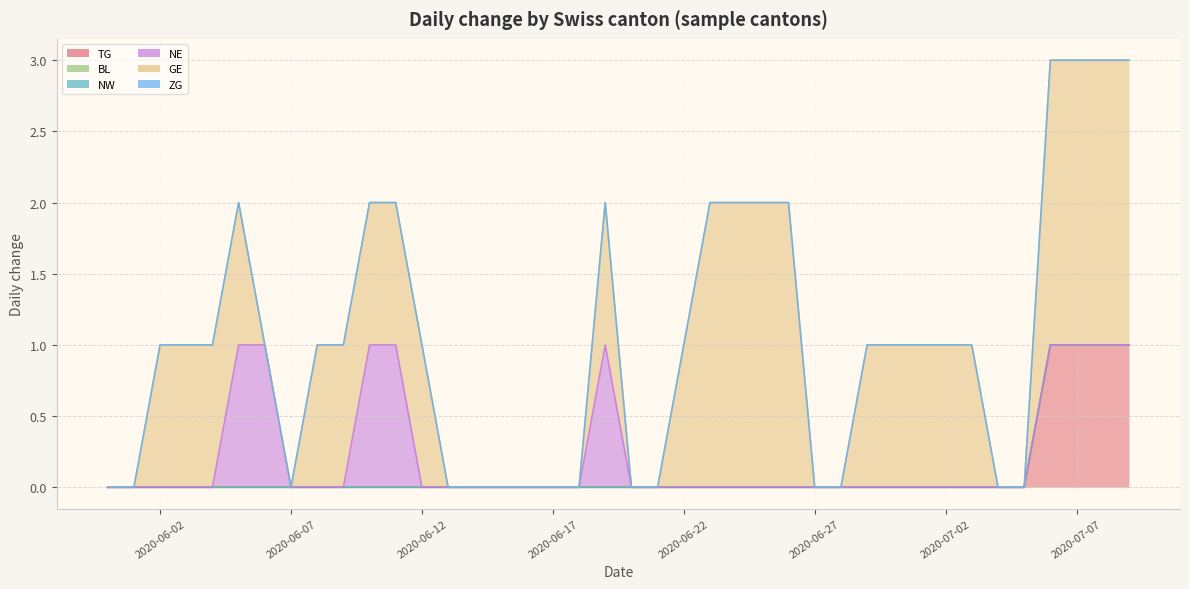

True or false: NW and TG intersect in this chart.

False